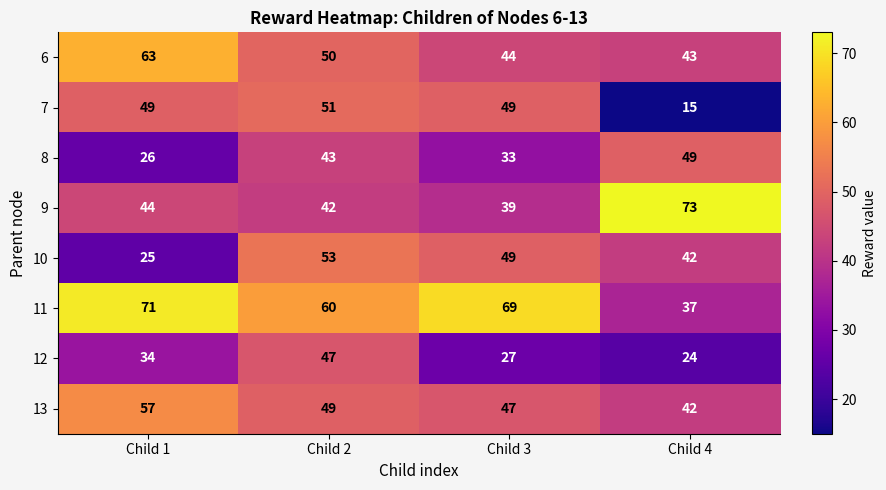

What is the difference between the maximum and minimum values in the 12 series?

23